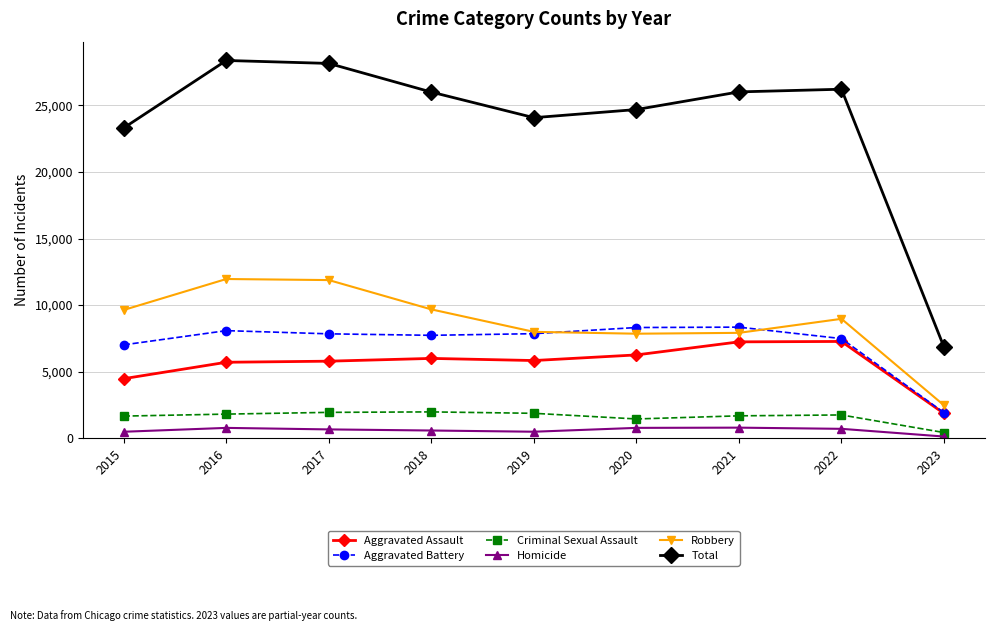

How many categories are shown in the chart?

9